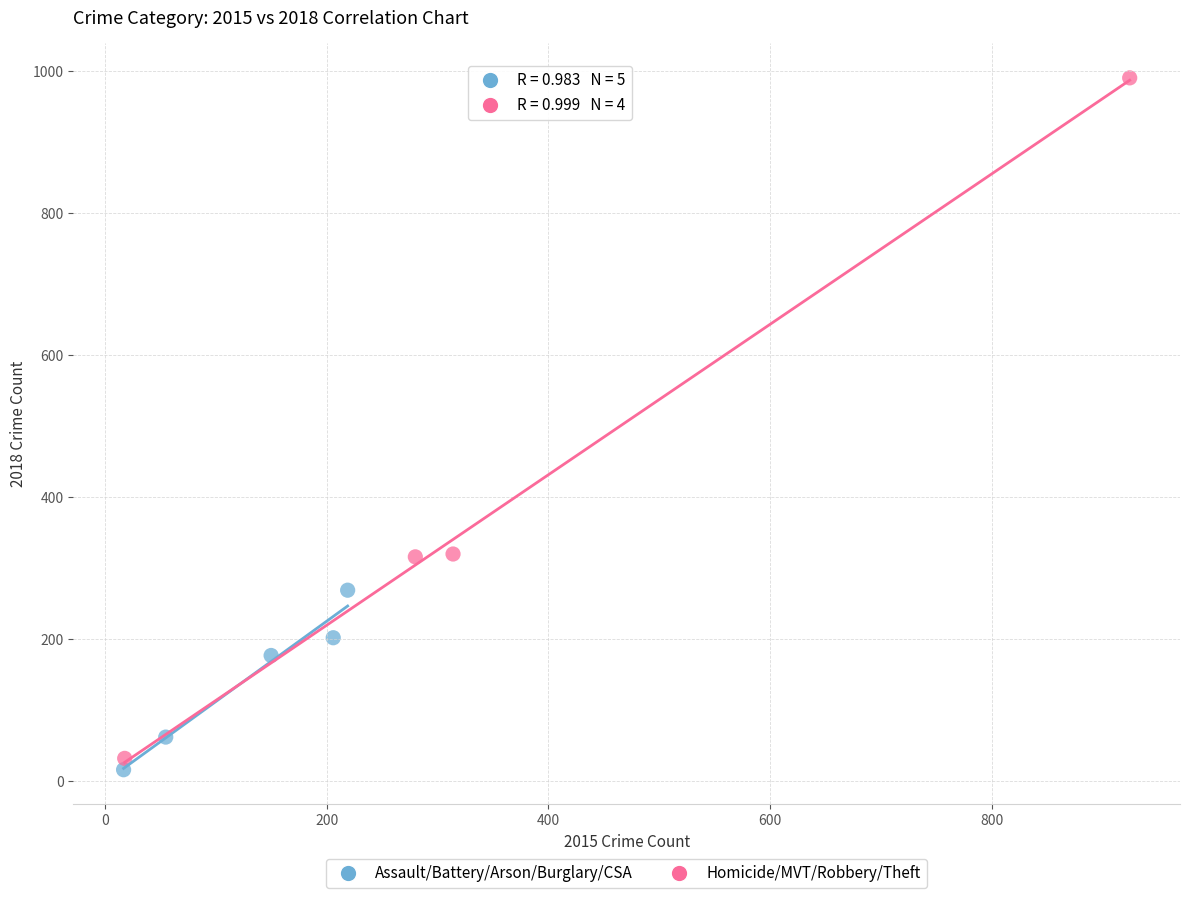

Which series has the largest Y range (max minus min)?

Homicide/MVT/Robbery/Theft